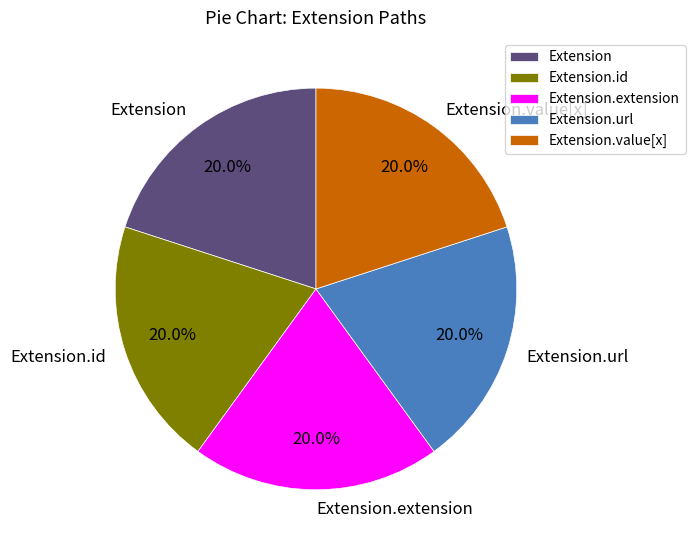

Does any single category account for the majority?

No